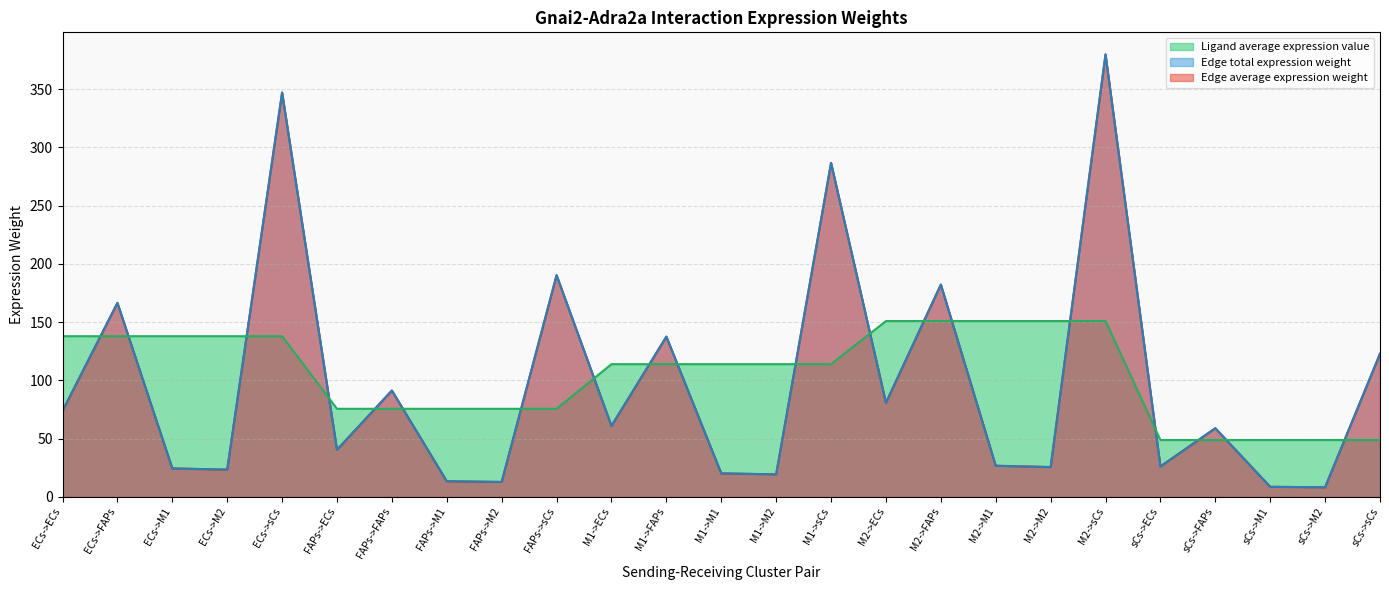

True or false: Edge total expression weight has more than 0 points higher than both neighbors.

True